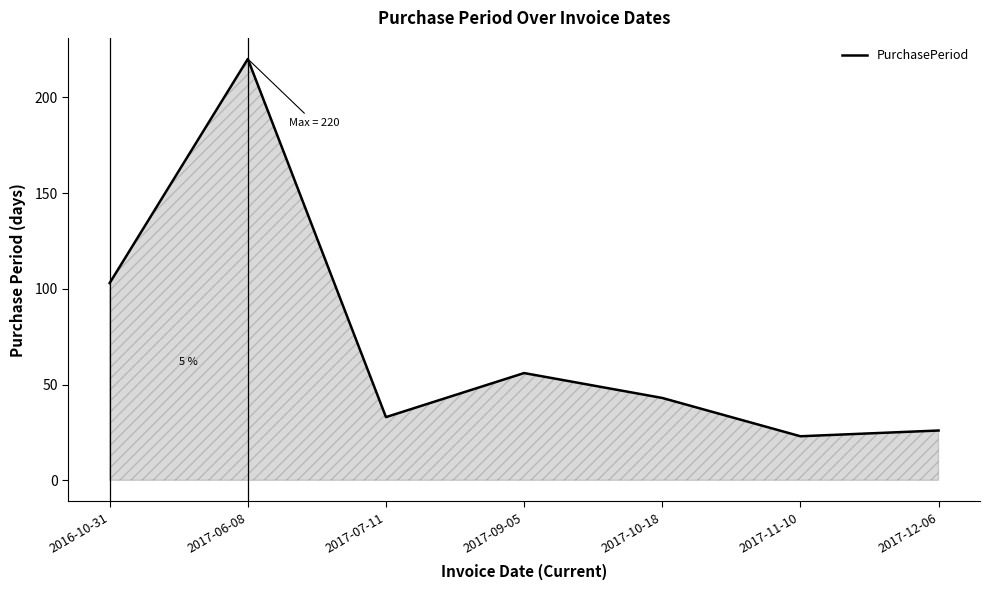

Is it true that the value at 2017-11-10 is 23?

True